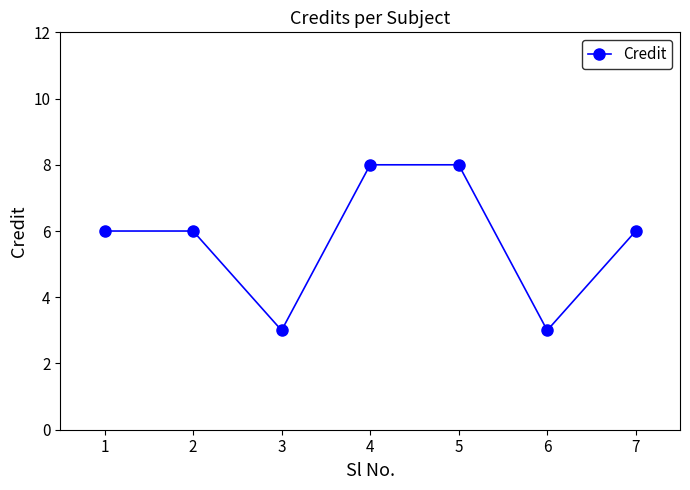

At which category does the data reach its first local valley?

3